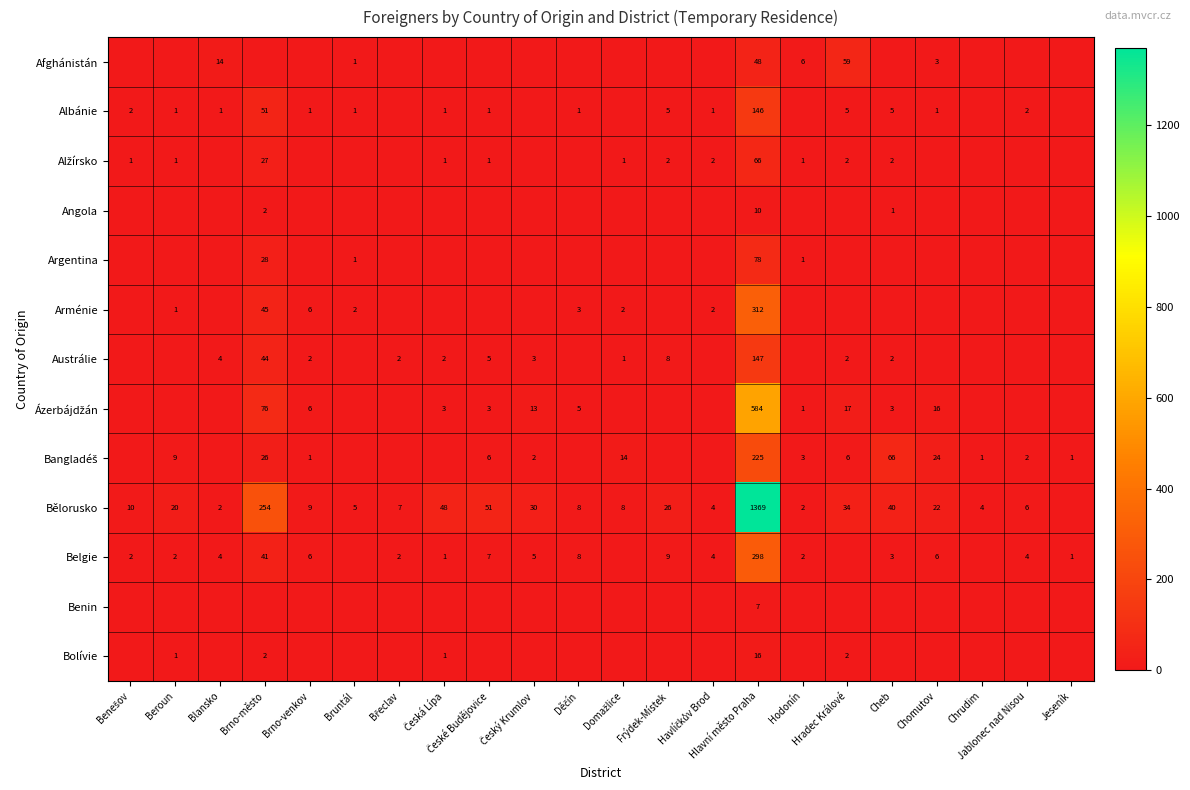

The value of Bolívie at Benešov is 0. True or false?

True